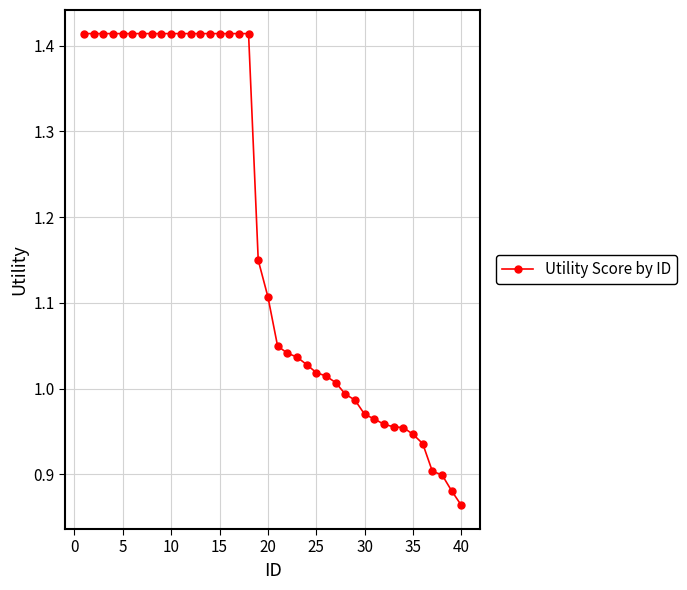

Count the number of data series in this chart.

1